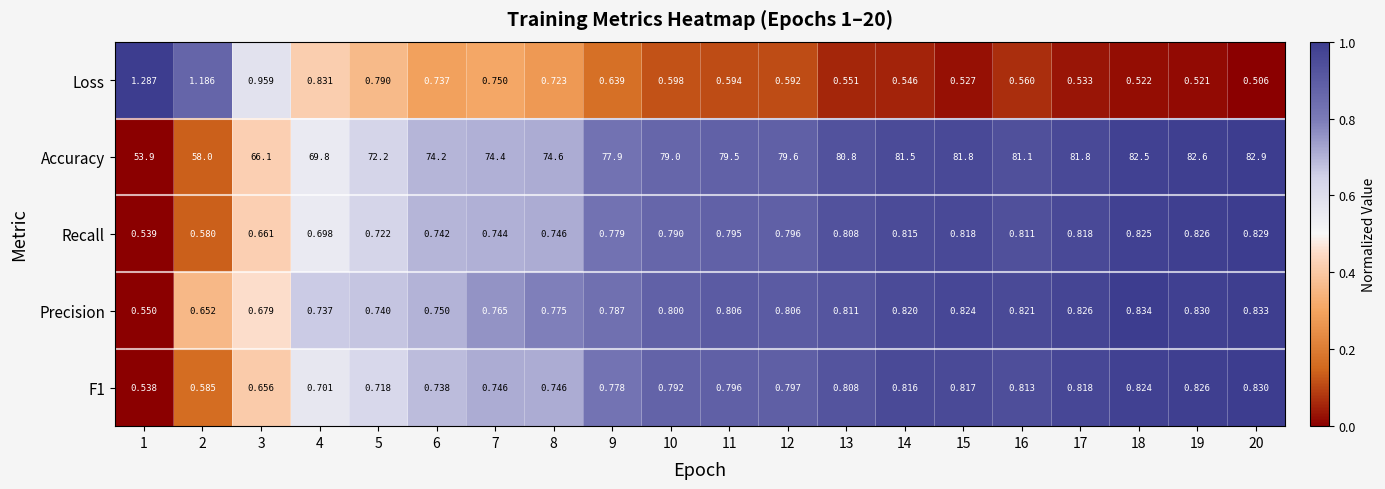

Is the value of F1 at 13 greater than the value of Loss at 15?

Yes